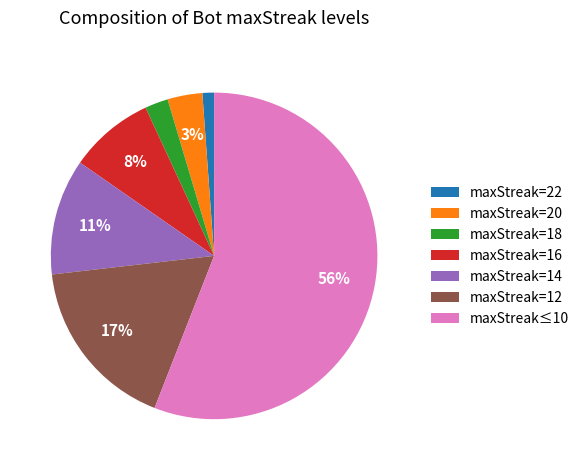

To the nearest percent, what is the average slice percentage?

14%